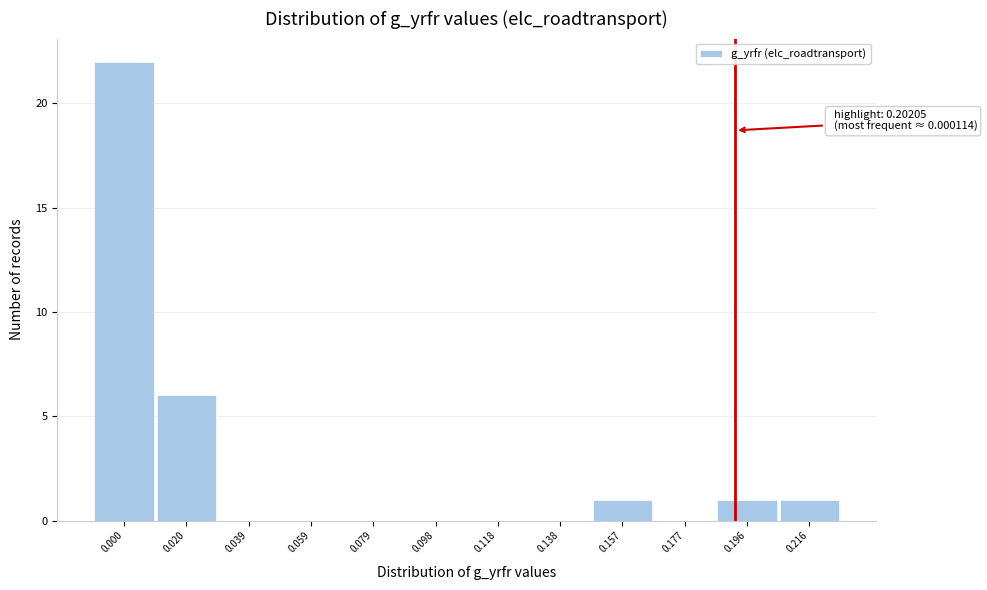

Reading left to right, list all the values displayed in this chart.

0.000=22	0.020=6	0.039=0	0.059=0	0.079=0	0.098=0	0.118=0	0.138=0	0.157=1	0.177=0	0.196=1	0.216=1